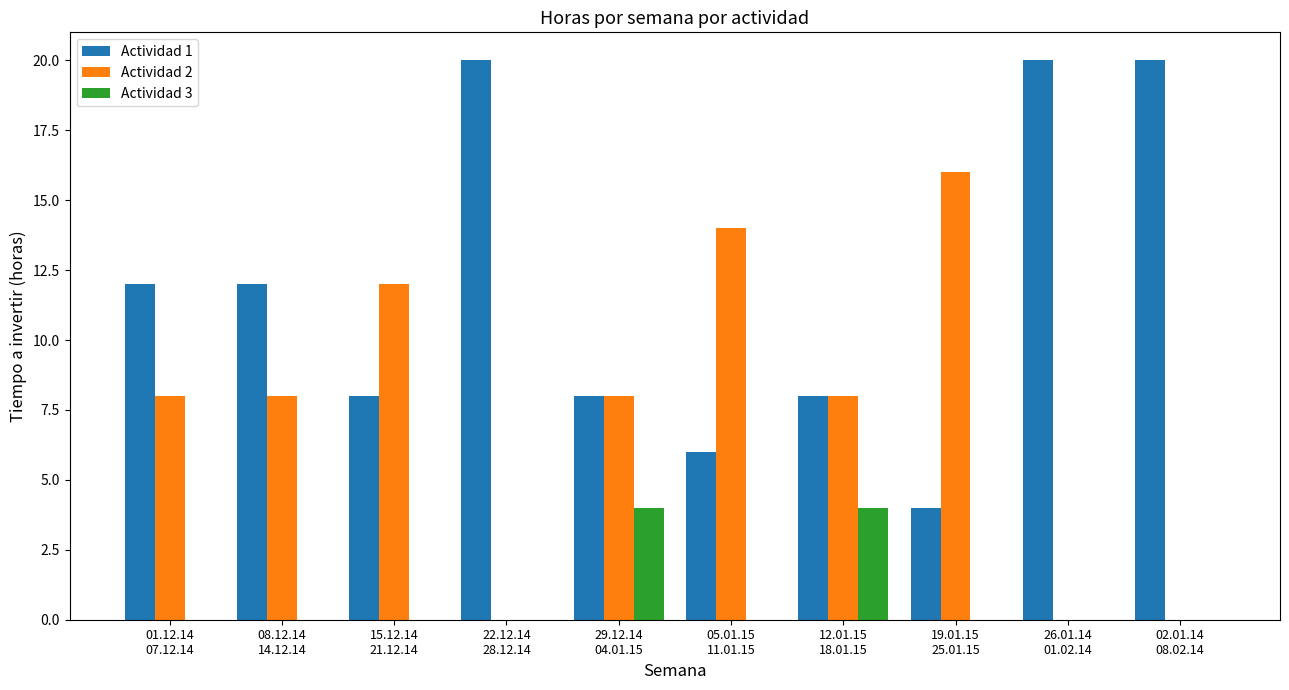

Count the number of data series in this chart.

3